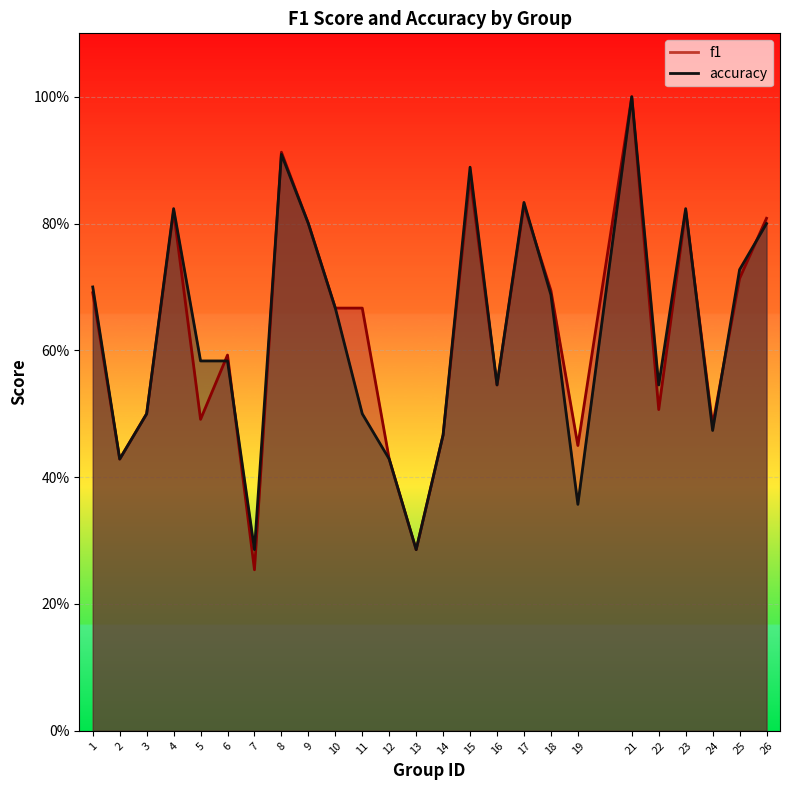

At 14, list the series in order from smallest to largest.

f1, accuracy